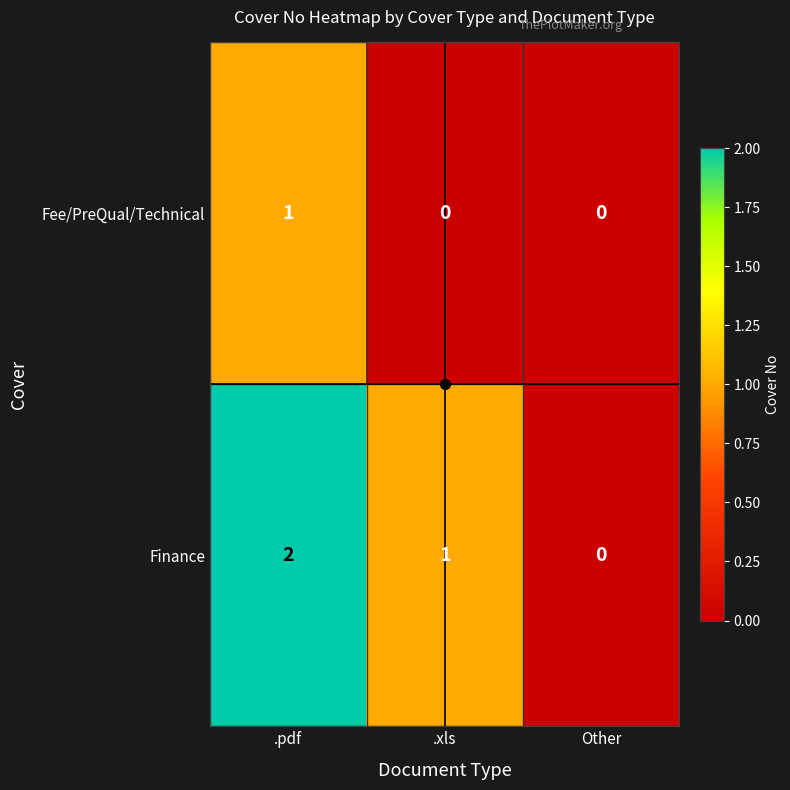

Is it true that Fee/PreQual/Technical equals 1 at Other?

False